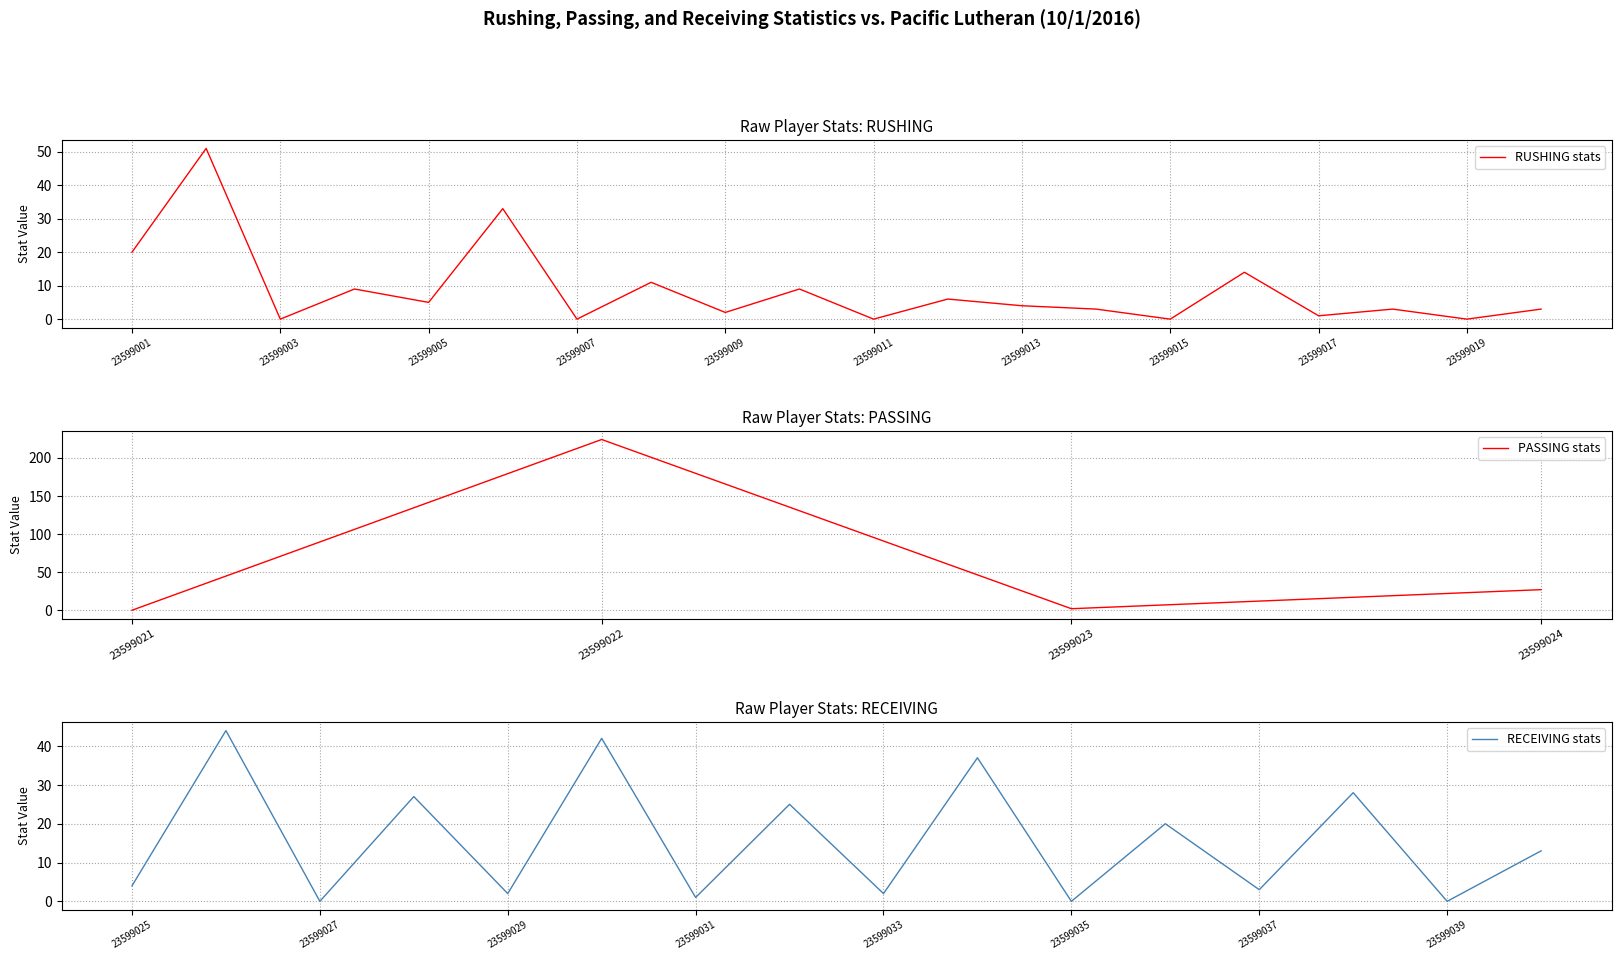

Is it true that PASSING stats equals 86 at 23599022?

False